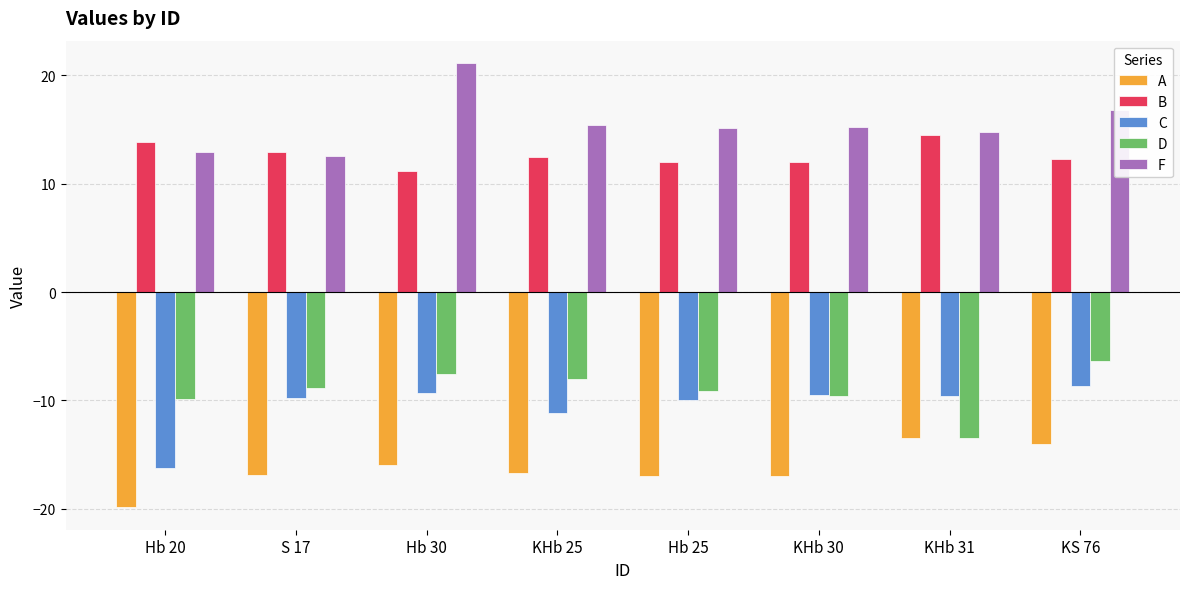

What is the sum of all B values?

101.2